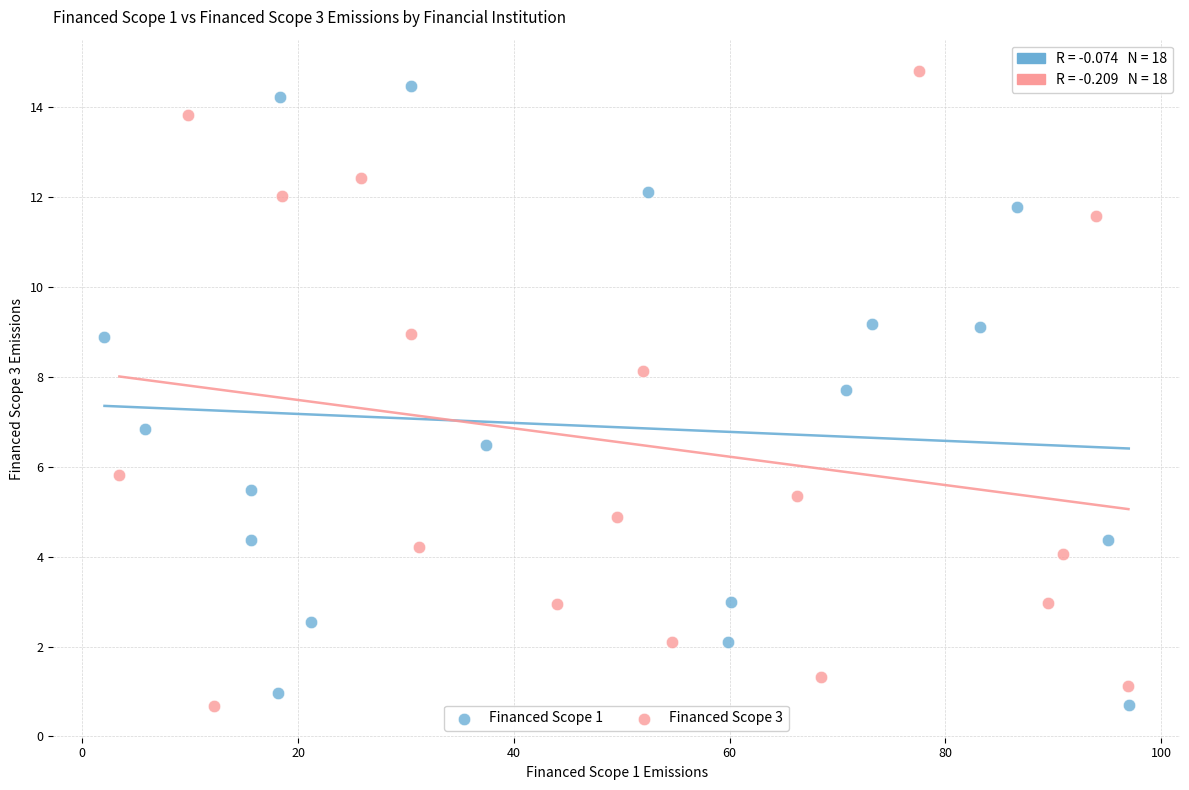

Which series contains the highest Y value?

Financed Scope 3